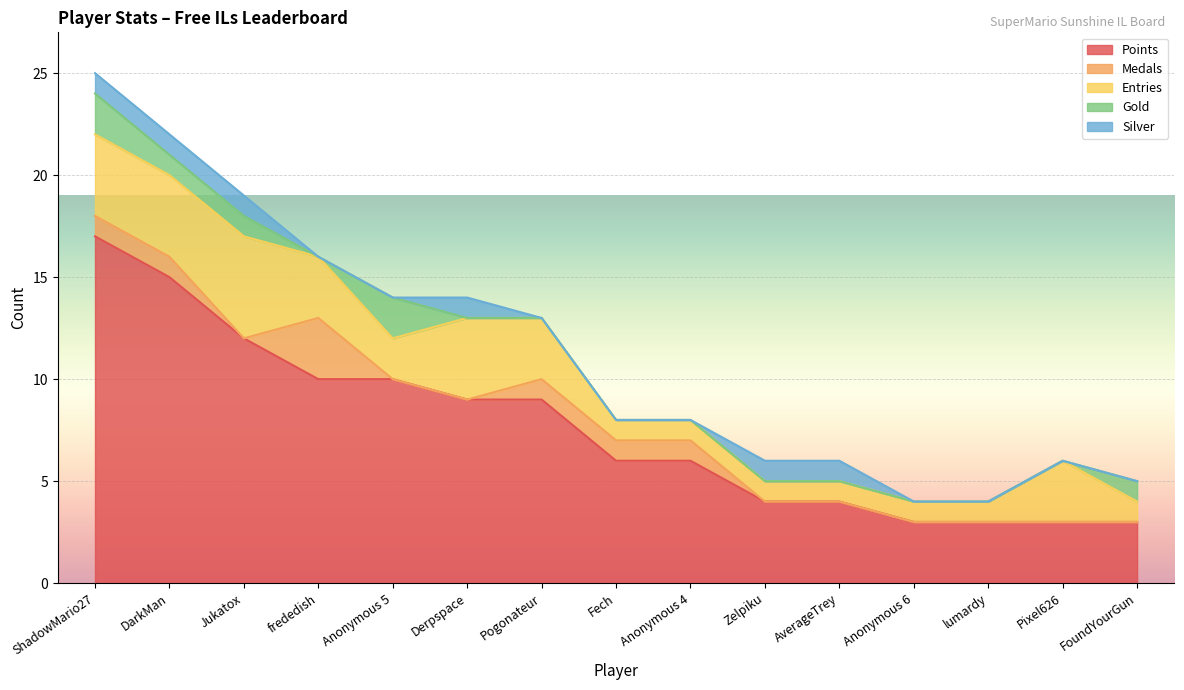

The value of Entries at lumardy is 1. True or false?

False